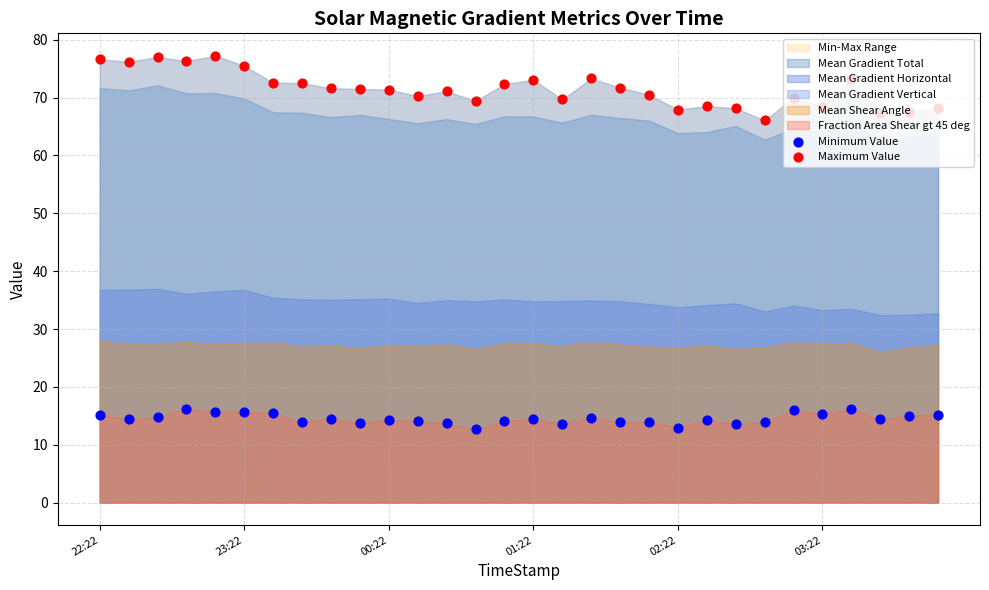

Which series has the largest Y range (max minus min)?

Maximum Value